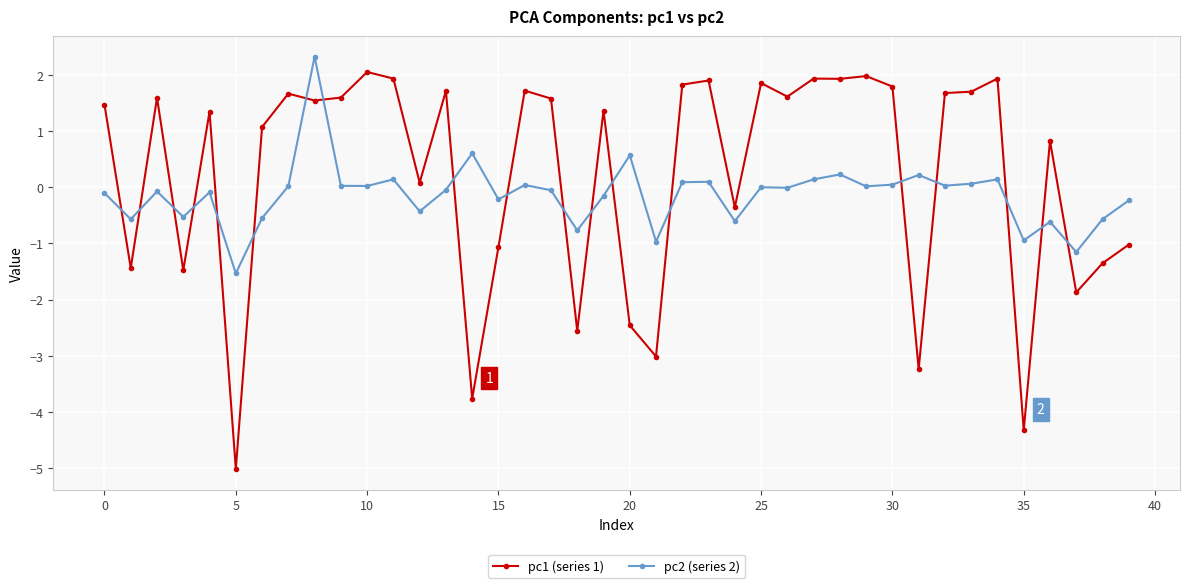

What is the value of the pc2 (series 2) point at the 22nd from the left?

-1.0